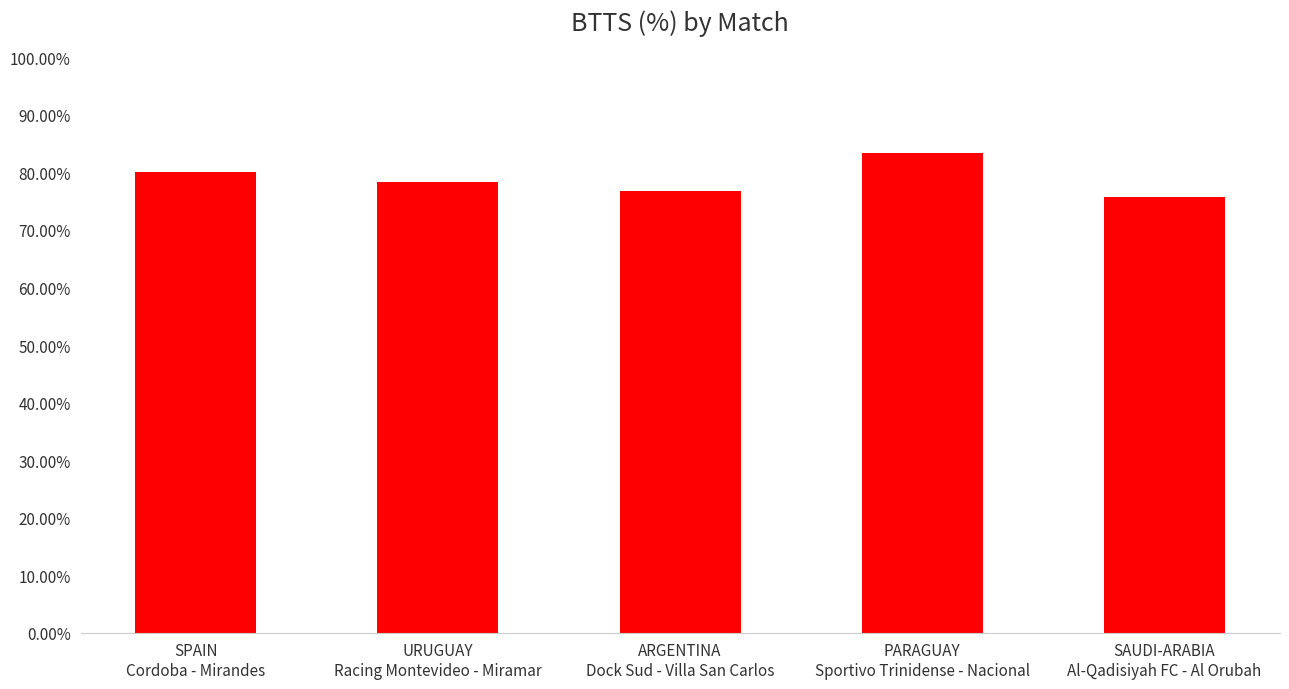

What is the minimum value shown in the chart?

75.8